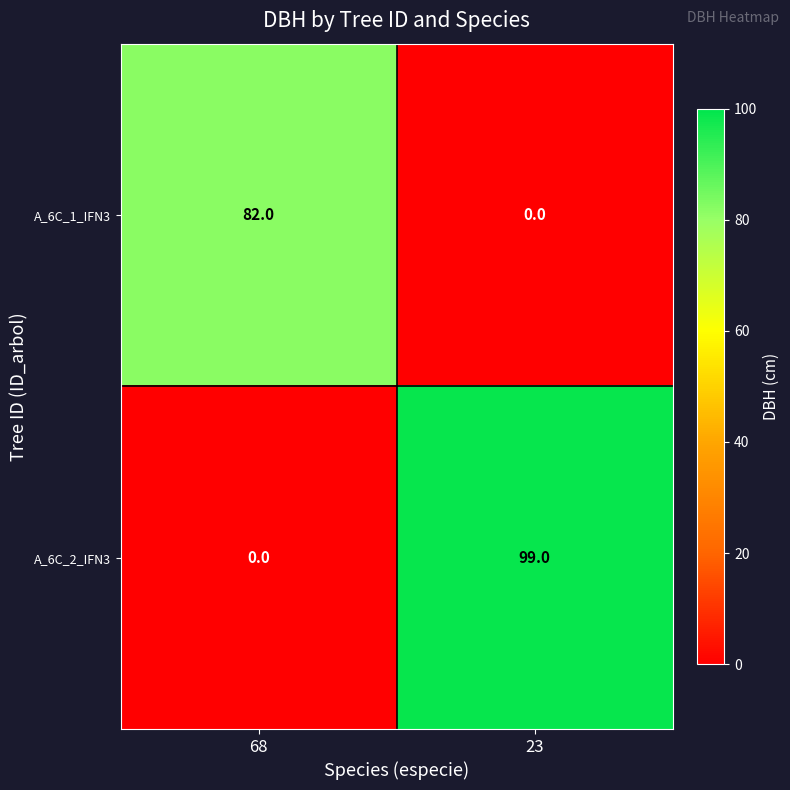

Rank the series by their average value, from highest to lowest.

A_6C_2_IFN3, A_6C_1_IFN3